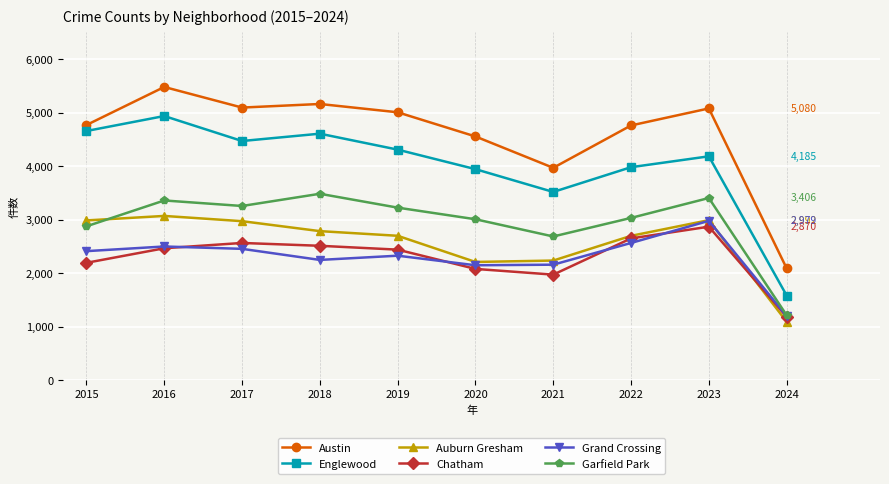

At which category does the chart reach its minimum across all series?

2024